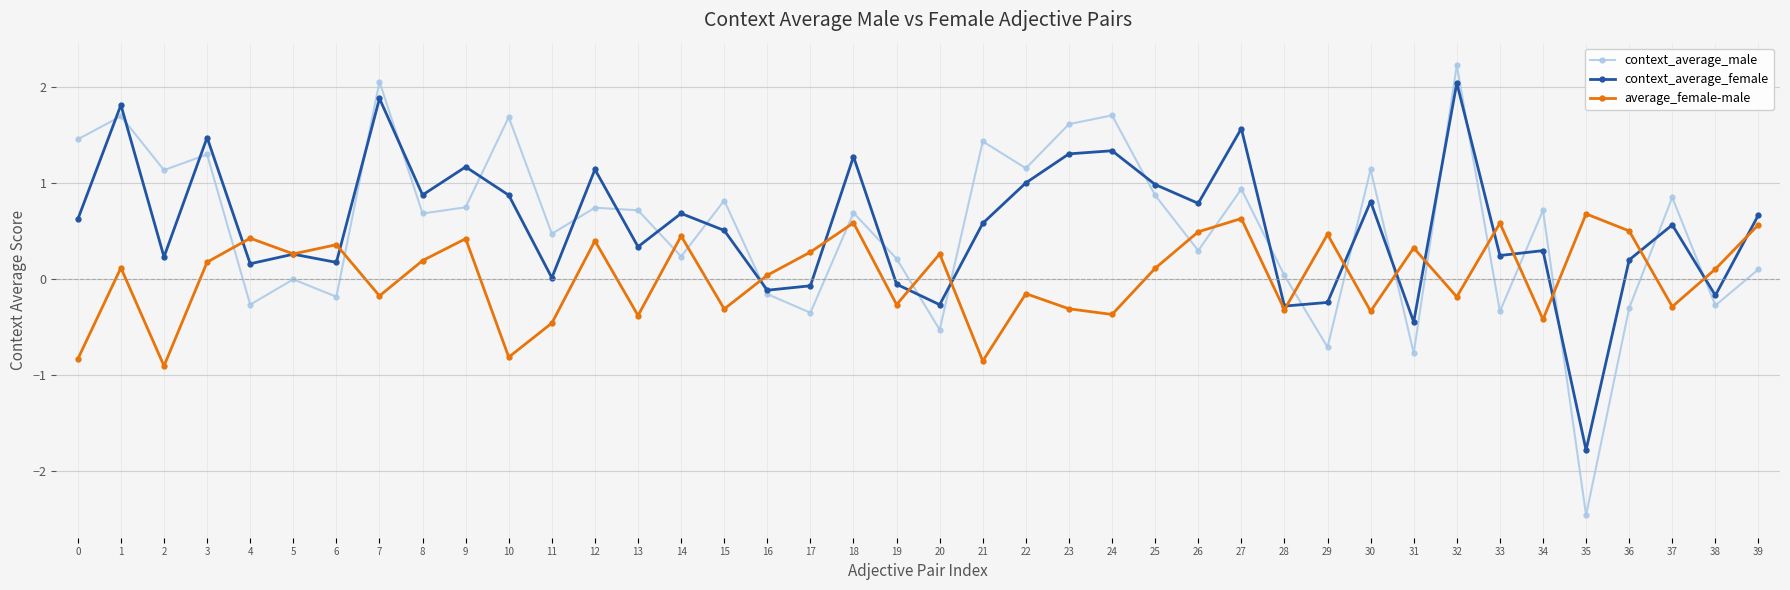

What is the spread (max minus min) of values at 8?

0.7